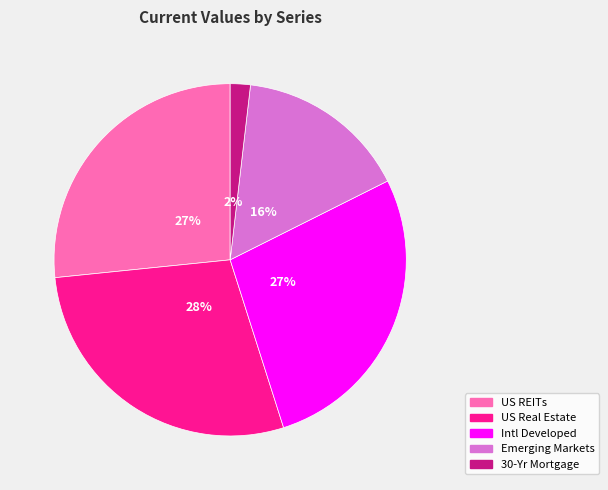

Between US REITs and US Real Estate, which is larger?

US Real Estate